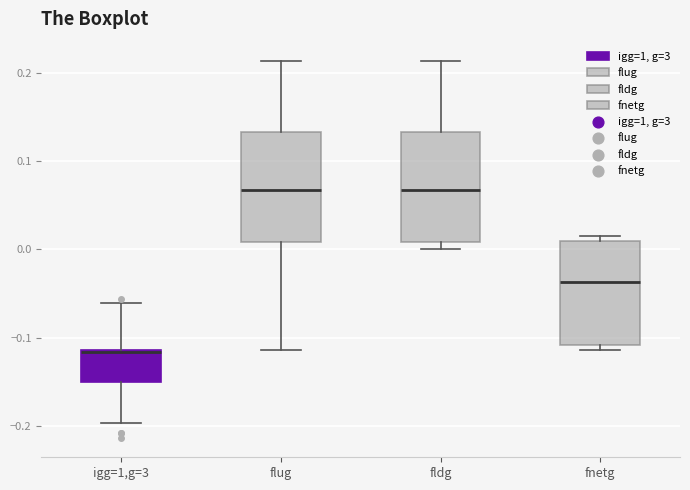

Which box's median line is the lowest?

igg=1,g=3